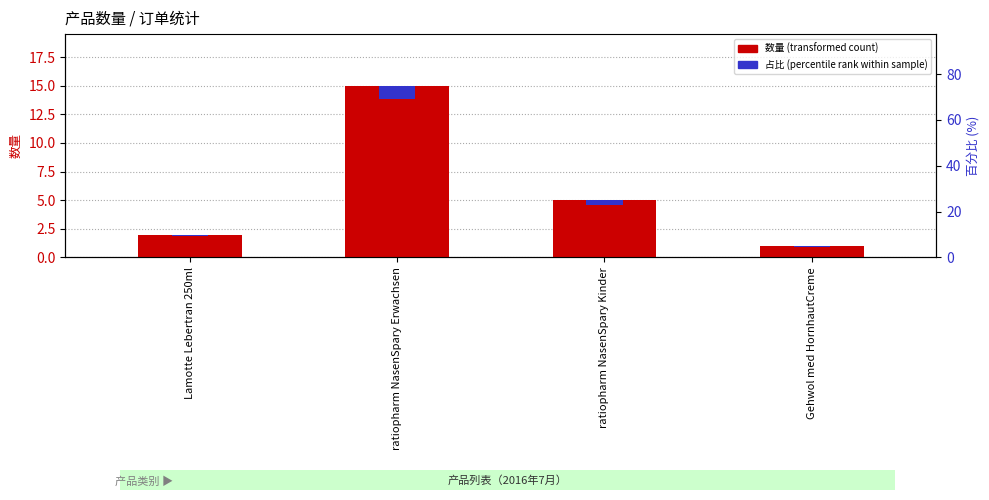

How many groups of bars are there?

4